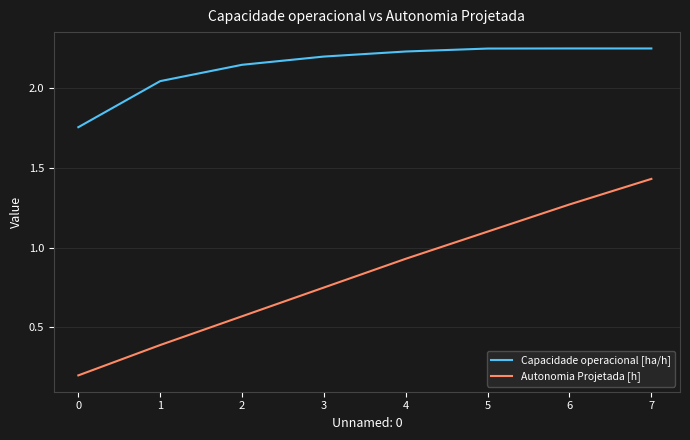

True or false: Capacidade operacional [ha/h] has a value of 2.2 at 3.

True